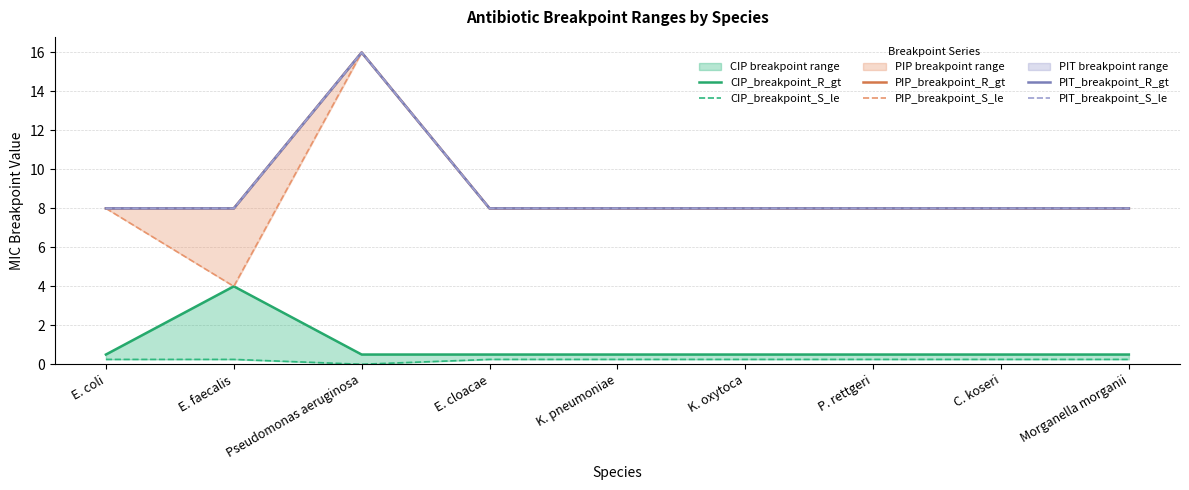

In CIP_breakpoint_S_le, how many points are lower than both neighbors (excluding endpoints)?

1